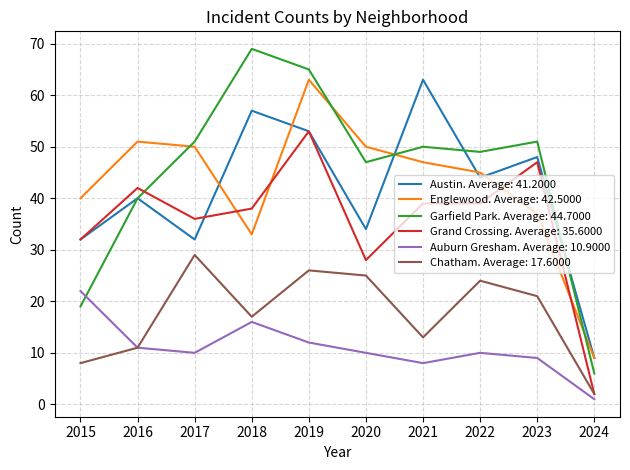

Is the value of Austin. Average: 41.2000 at 2024 greater than the value of Auburn Gresham. Average: 10.9000 at 2015?

No